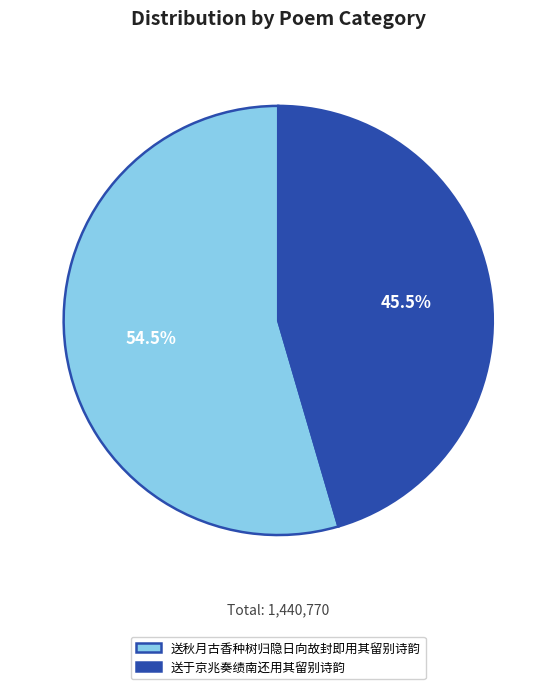

Does 送秋月古香种树归隐日向故封即用其留别诗韵 account for over 50% of the chart?

Yes